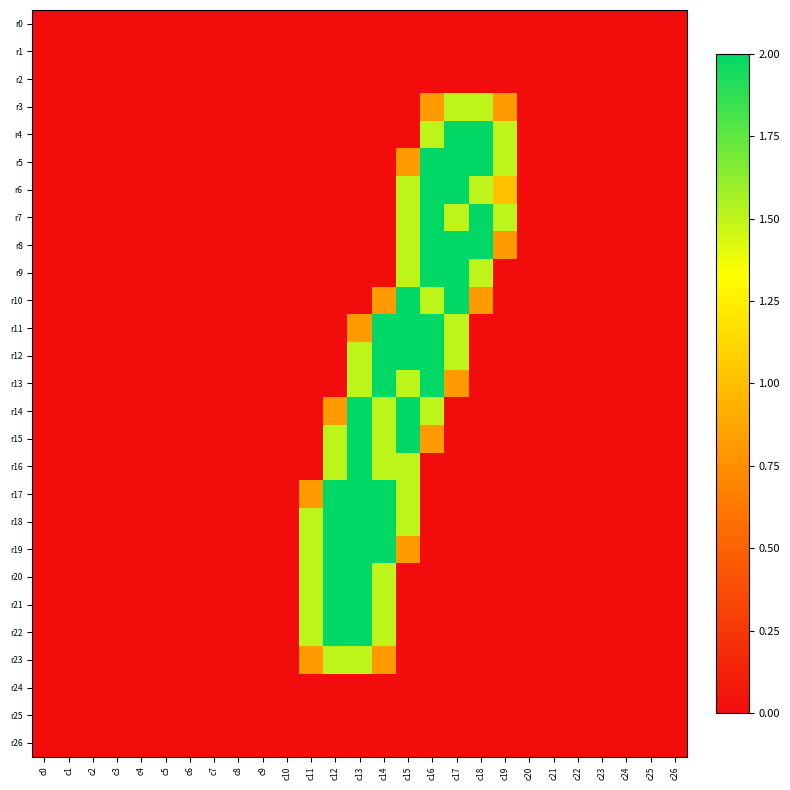

At which category is the sum across all series the highest?

c15